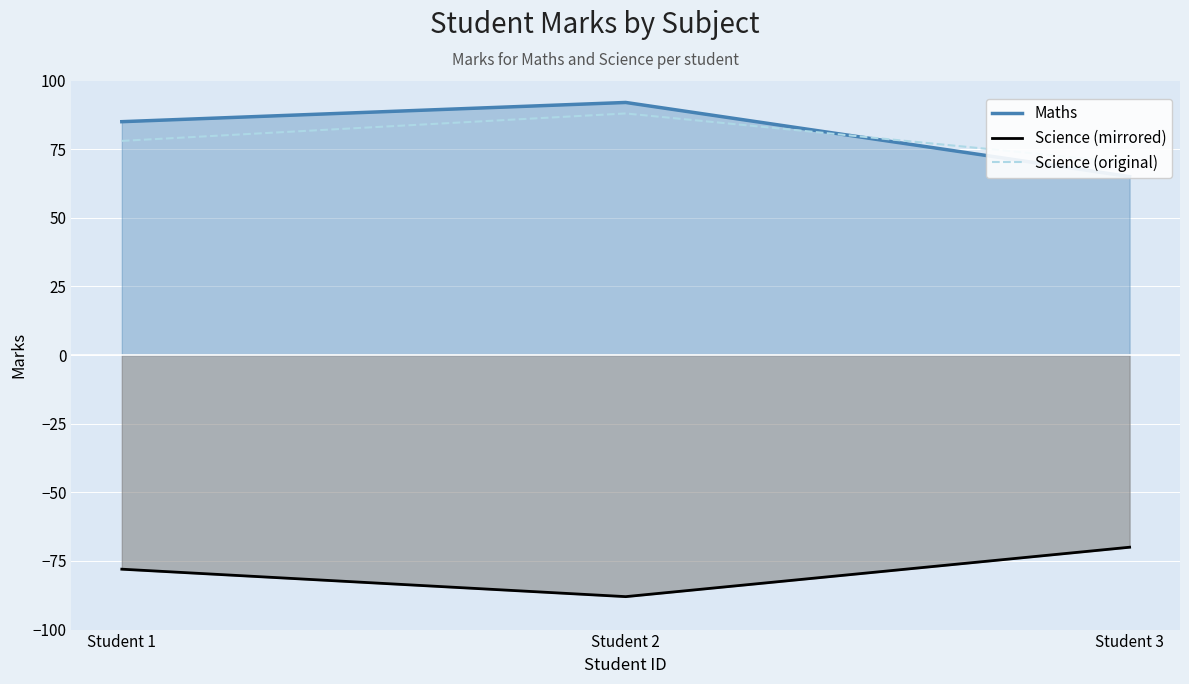

How many values in the Science (original) series are below 78?

1